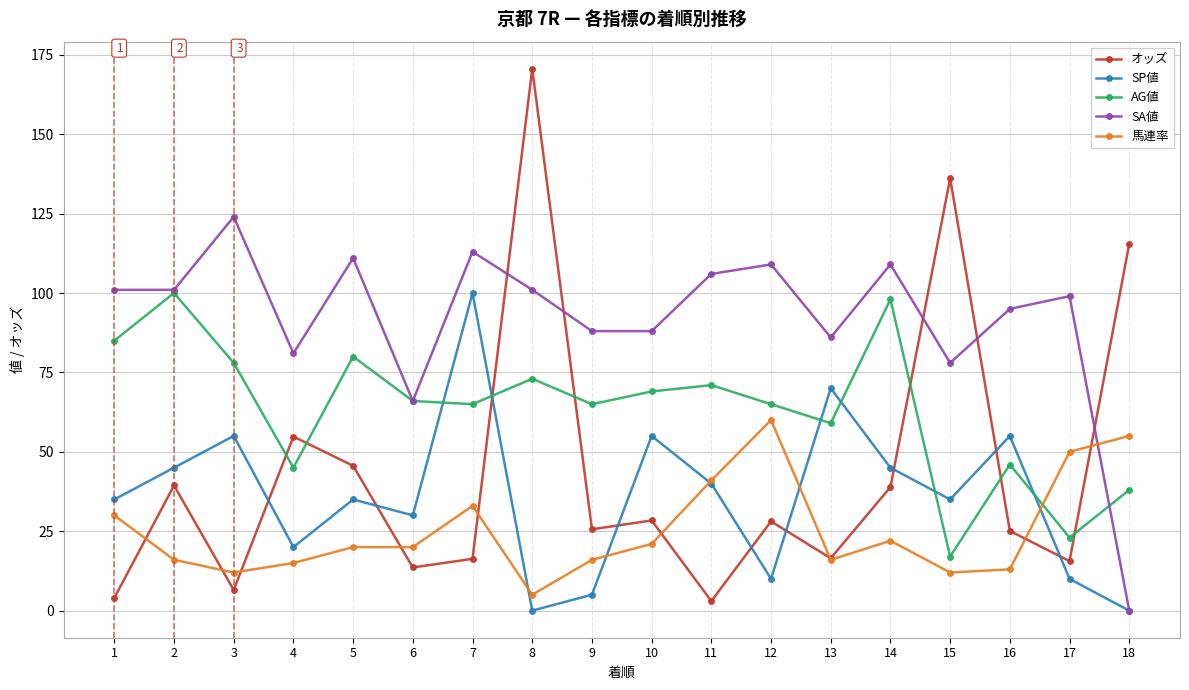

How many data points in オッズ are less than 28?

9